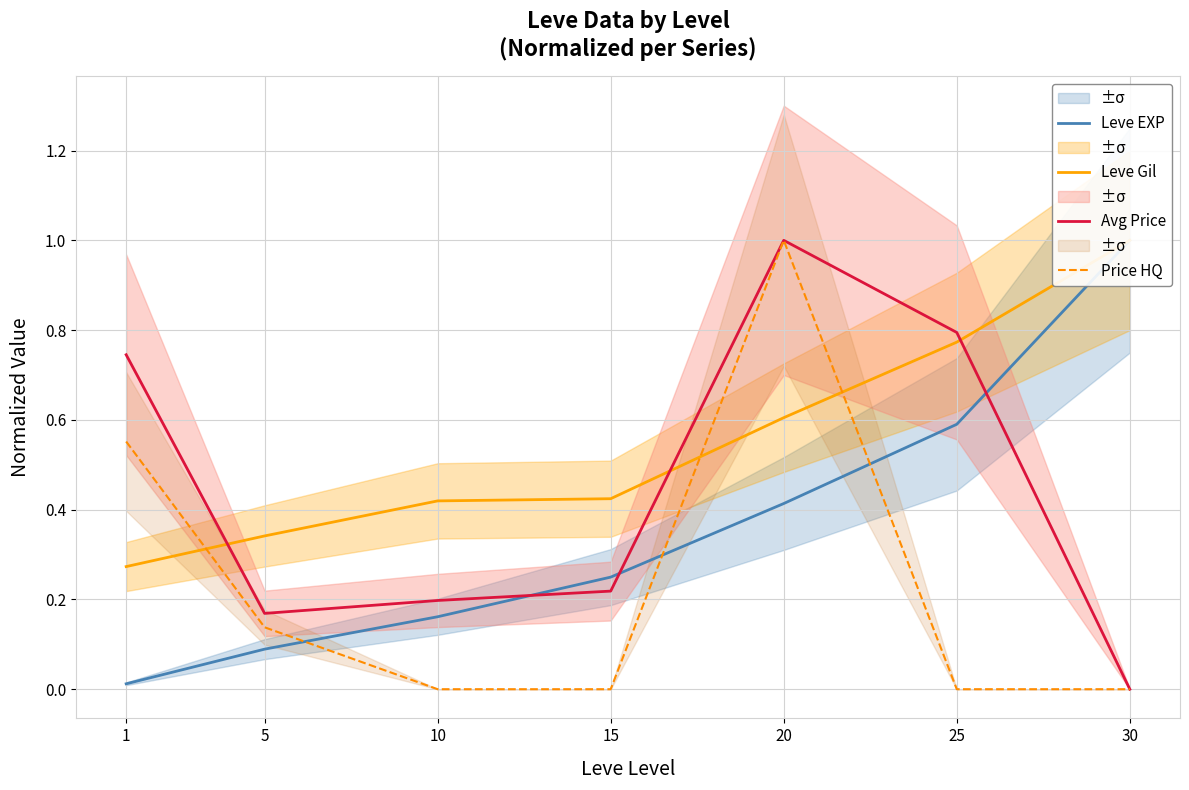

Does the chart have visible grid lines?

Yes